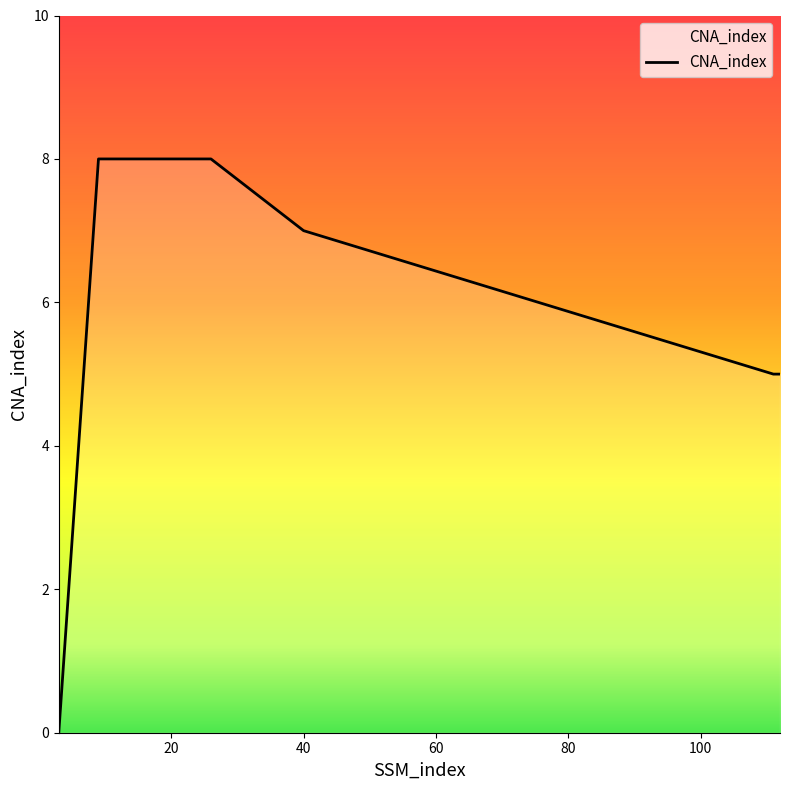

Reading left to right, list all the values displayed in this chart.

0	8	8	7	5	5